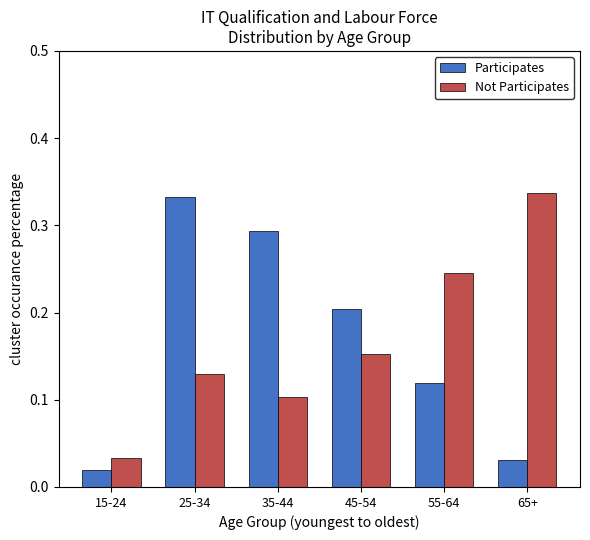

Which category has the lowest value across all series?

15-24